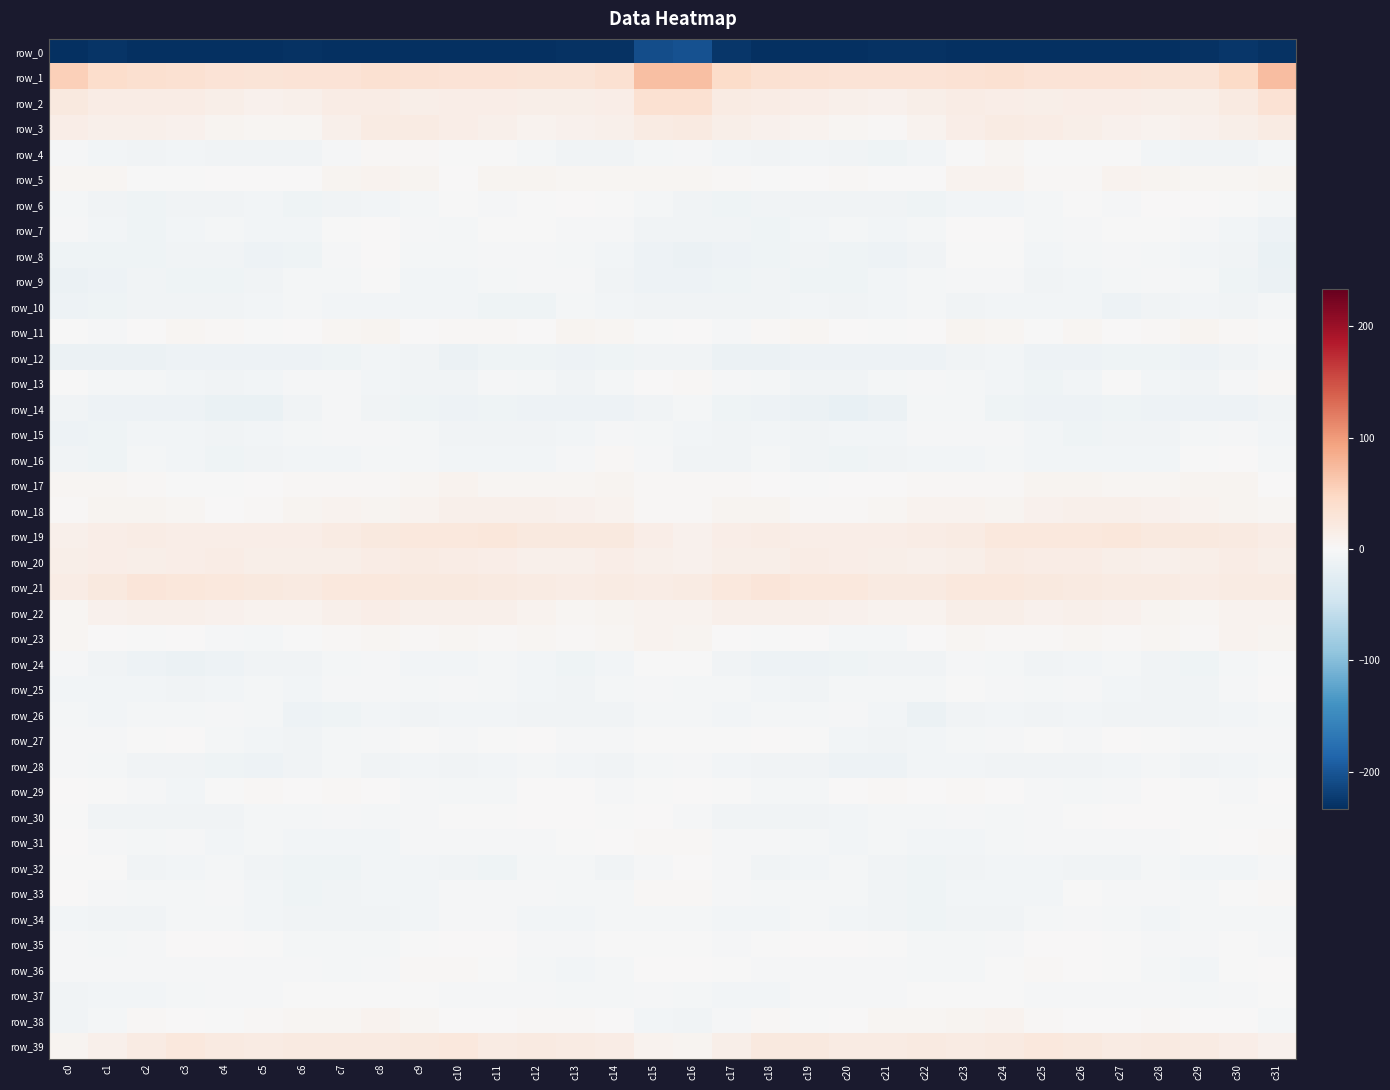

What is the lowest value of the row_1 series?

29.2